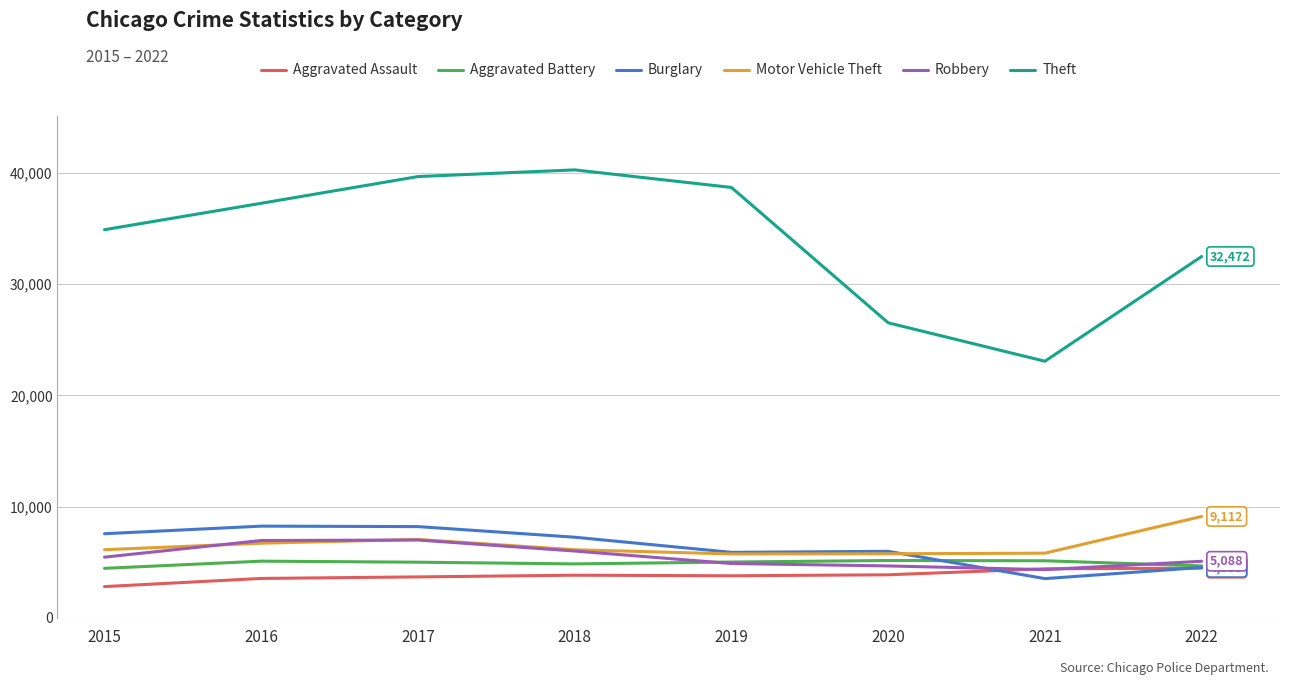

Which series has the largest total across all categories?

Theft